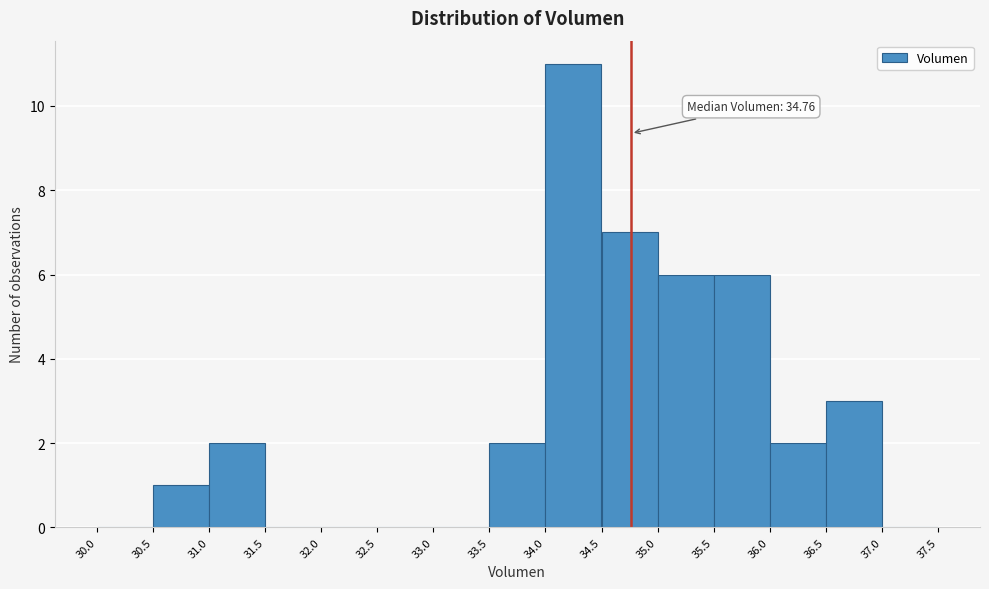

Which range on the x-axis has the tallest bar?

34.0 to 34.5